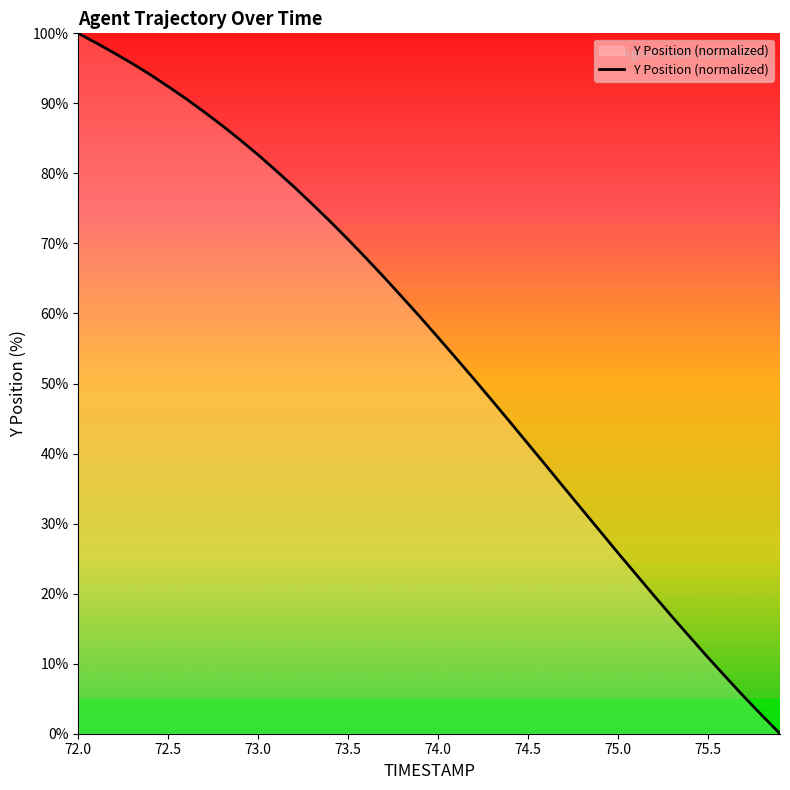

What is the difference between the maximum and minimum values?

100.0